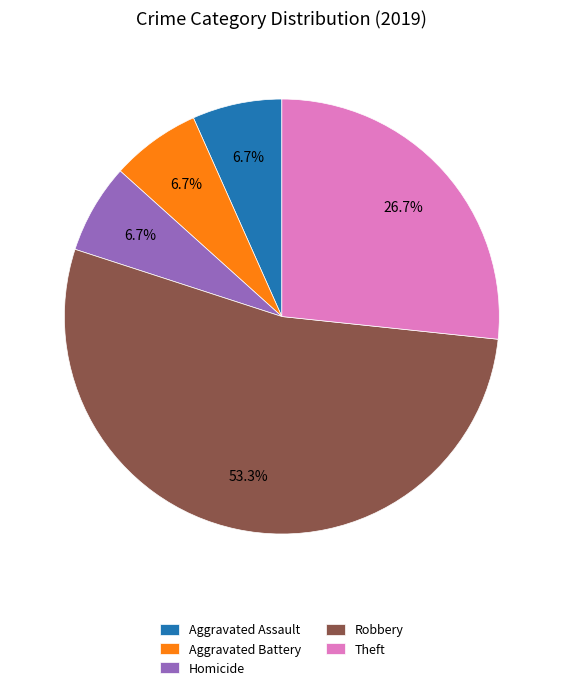

Combined, do Homicide and Aggravated Assault account for over 50%?

No